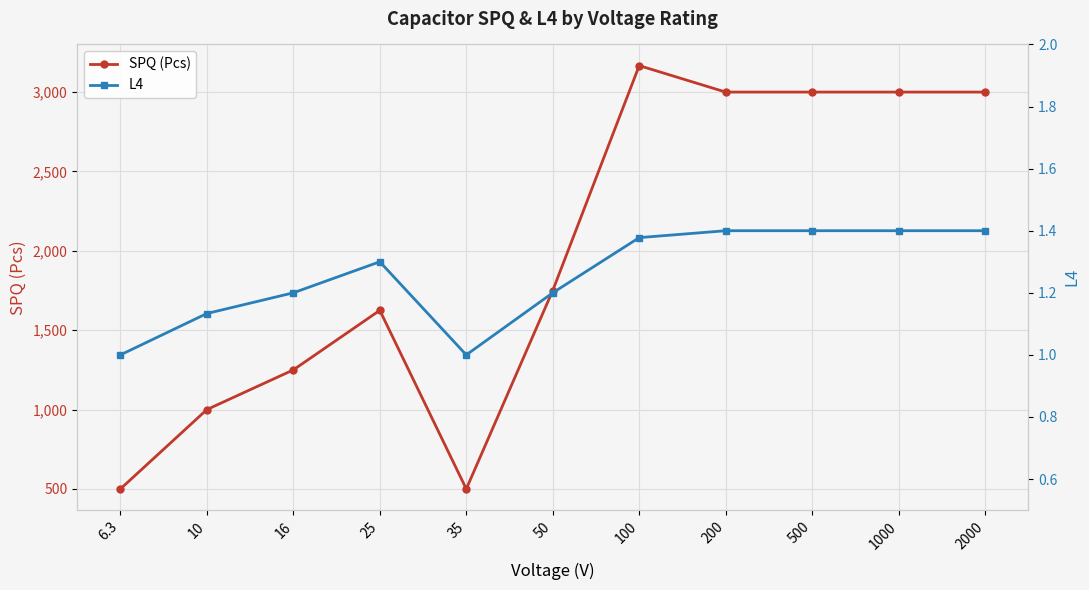

What is the value of the SPQ (Pcs) point at the 9th from the left?

3000.0